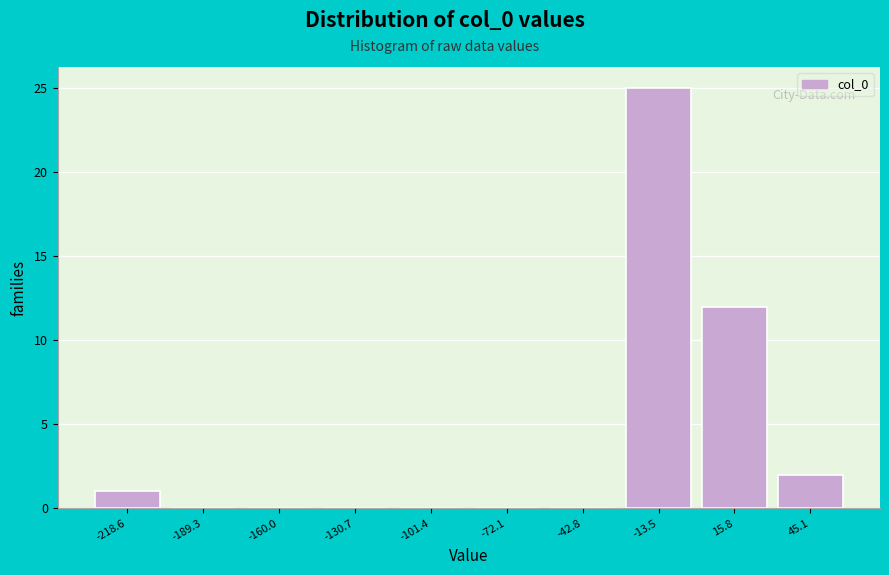

Reading left to right, transcribe this chart: for each bar, give the range it covers on the x-axis and its height. Neither the bar edges nor the heights are printed on the chart, so give them approximately, as read against the axes.

-235 to -205: 1
-205 to -175: 0
-175 to -145: 0
-145 to -115: 0
-115 to -85: 0
-85 to -55: 0
-55 to -30: 0
-30 to 0: 25
0 to 30: 12
30 to 60: 2